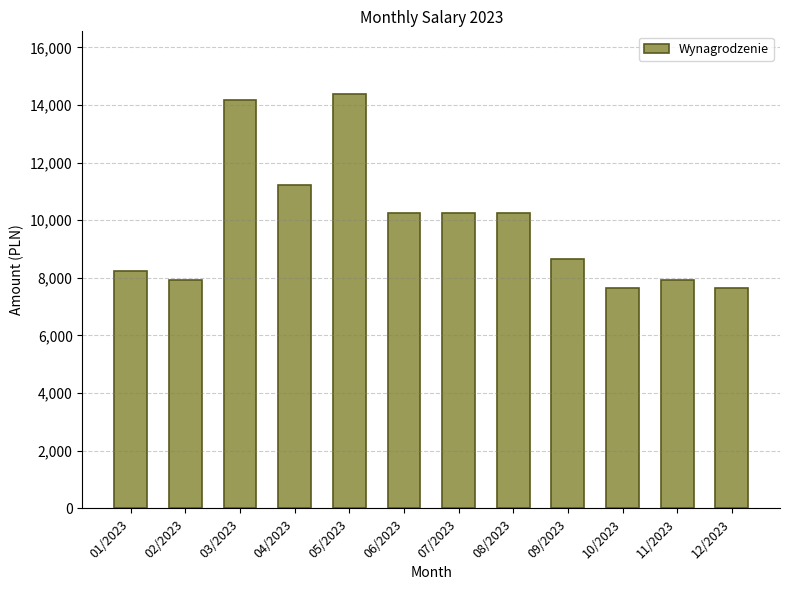

What is the label of the 6th bar from the left?

06/2023